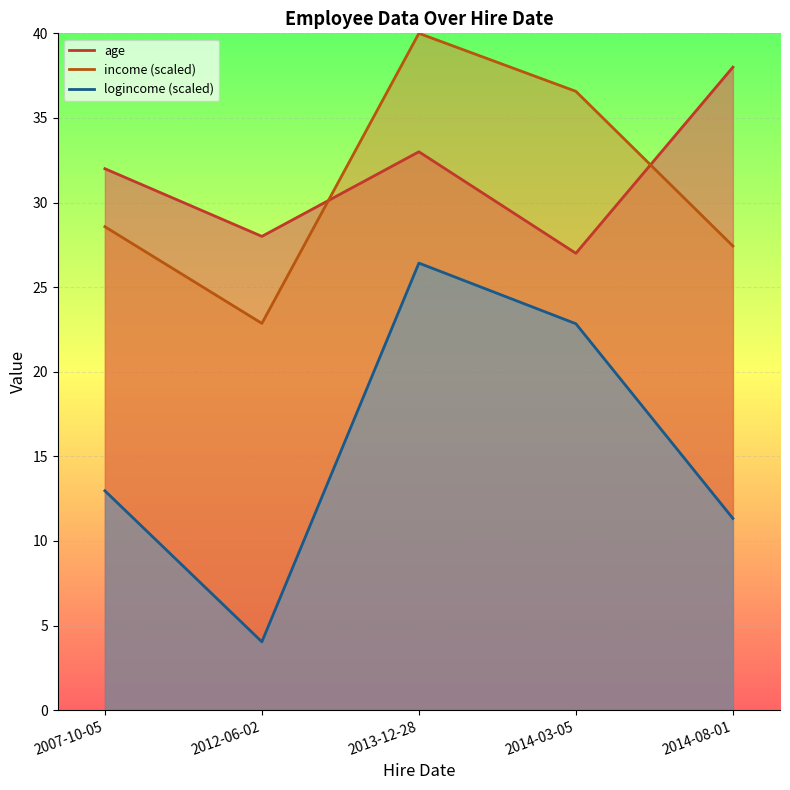

What is the total value across all series at 2014-08-01?

76.8